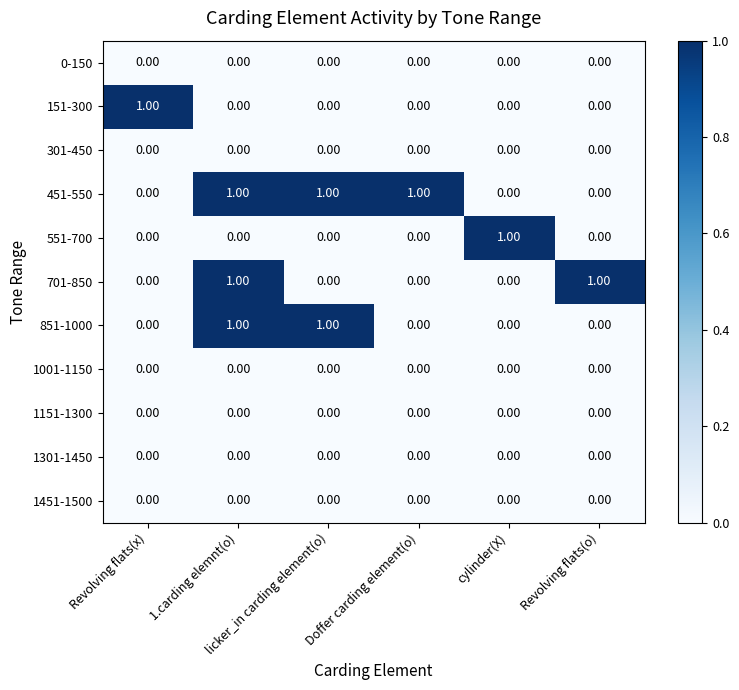

What is the greatest value displayed?

1